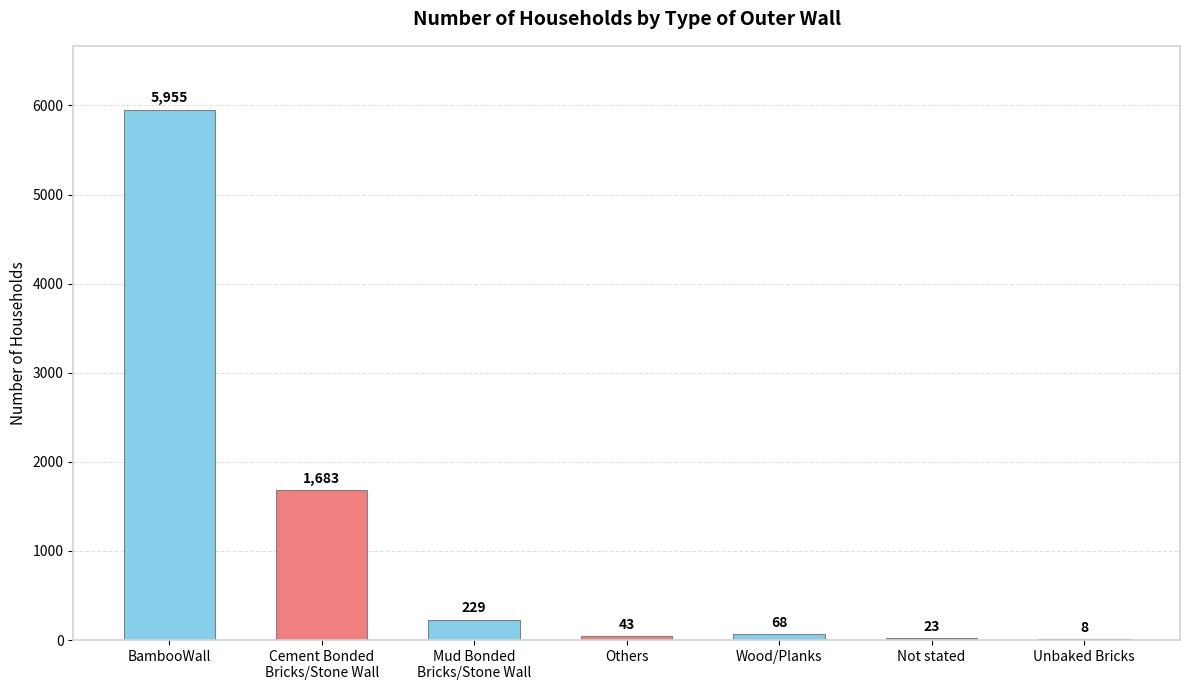

Approximately how many times larger is the value at BambooWall compared to Mud Bonded
Bricks/Stone Wall?

26.0